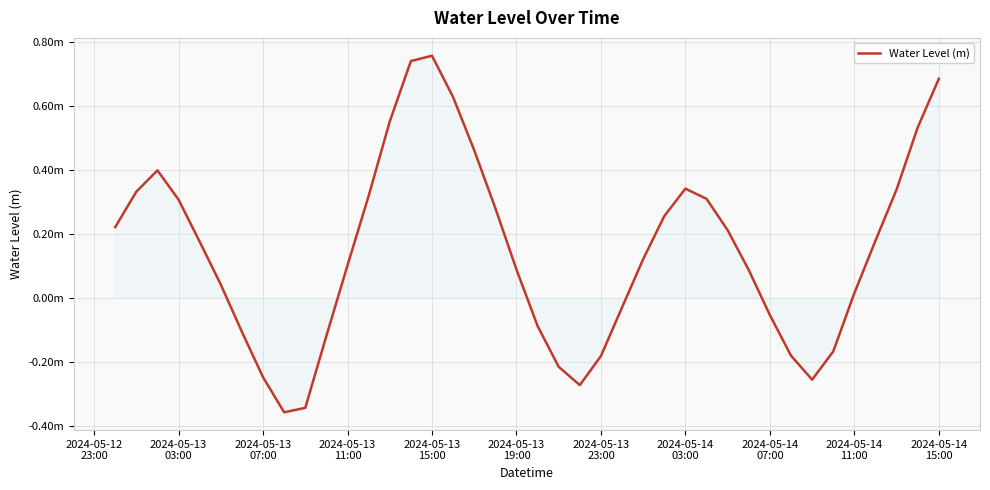

Does the chart have visible grid lines?

Yes